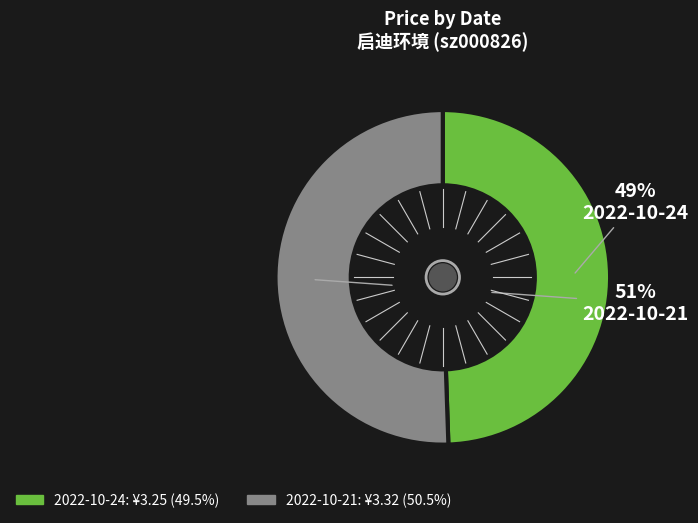

What is the ratio of the value at 2022-10-24 to the value at 2022-10-21?

1.0